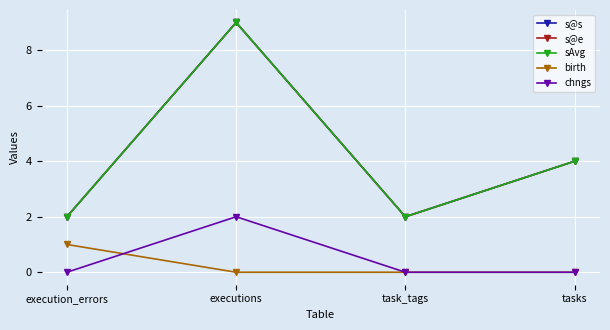

At how many categories does at least one series exceed 1?

4